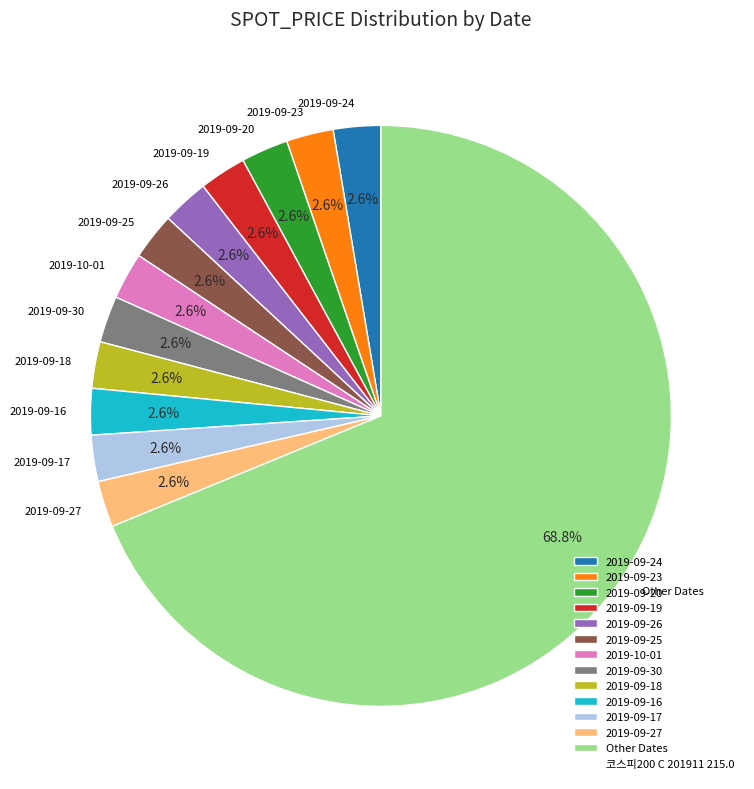

How many slices are in this pie chart?

13